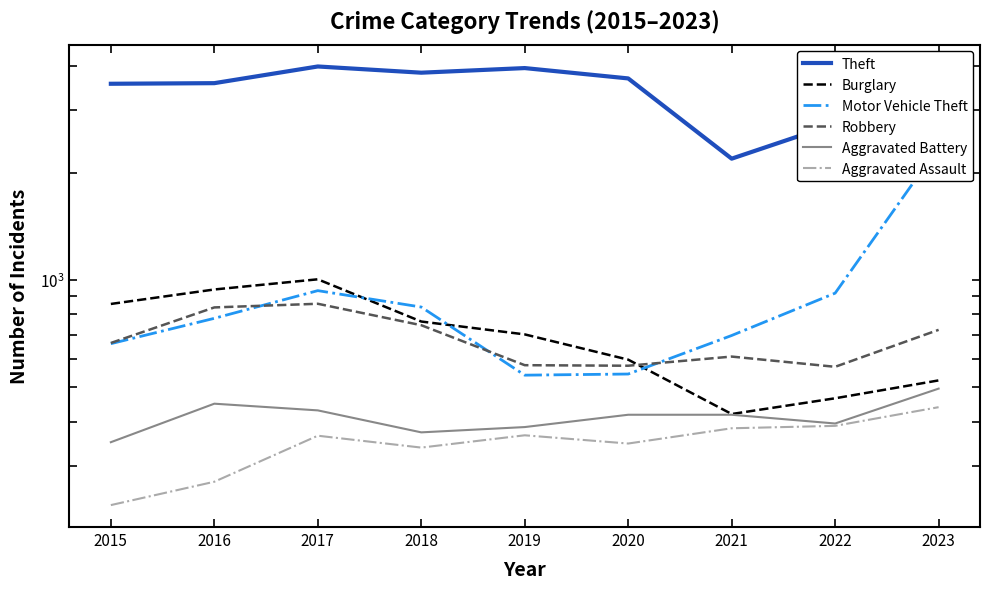

Is the value of Motor Vehicle Theft at 2015 greater than the value of Robbery at 2023?

No